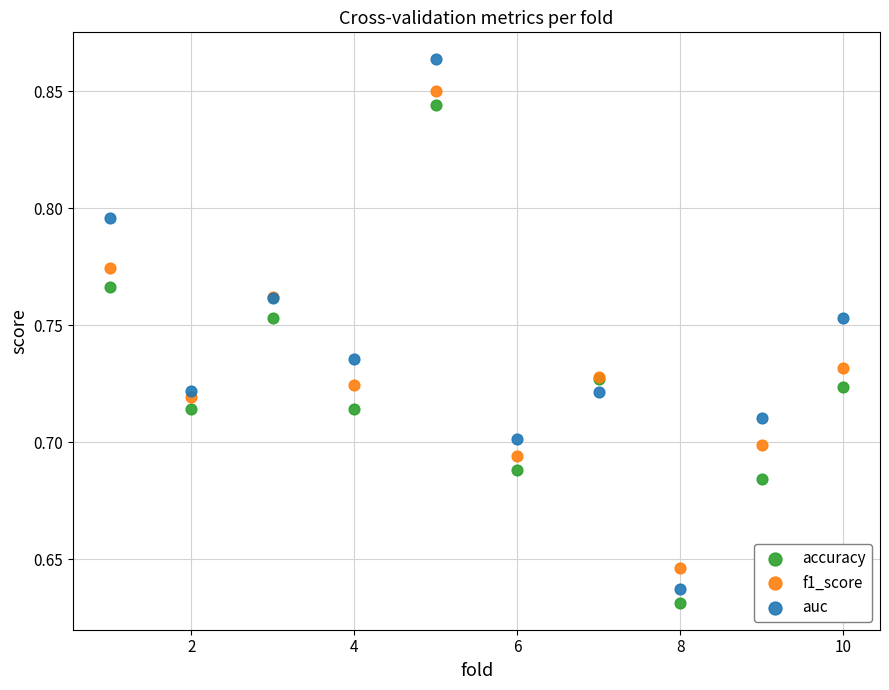

What is the X range (max minus min) for the scatter plot?

9.0